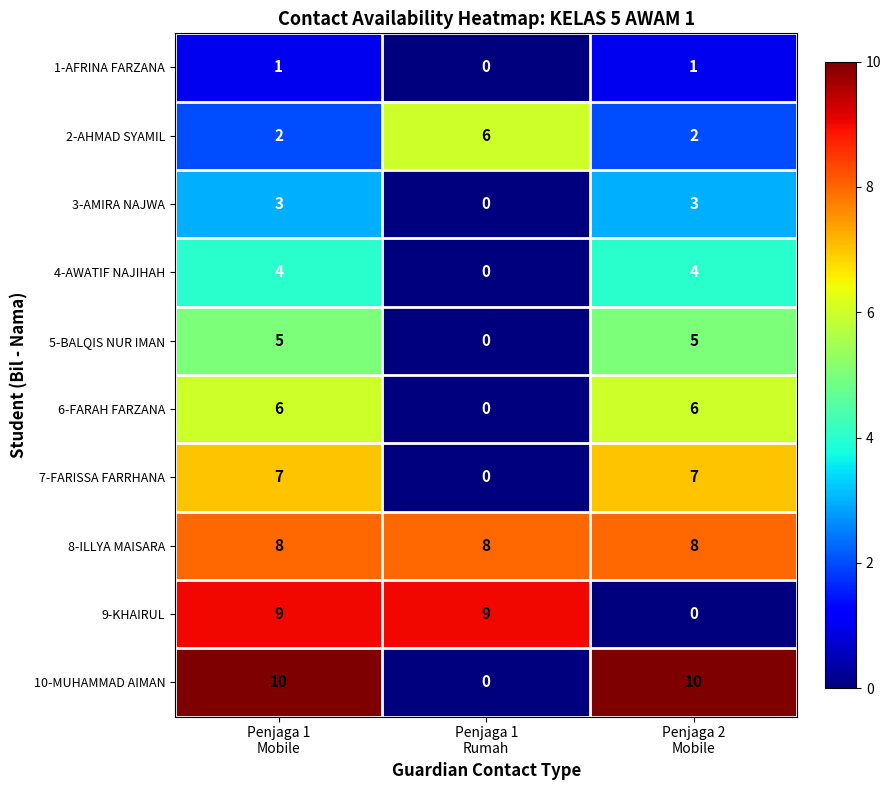

How many 10-MUHAMMAD AIMAN values are between 0 and 10?

3